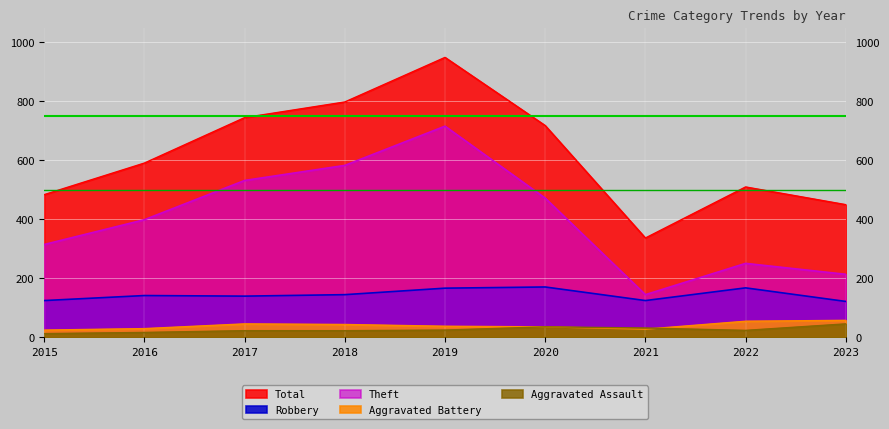

What is the difference between the maximum and minimum values in the Total series?

612